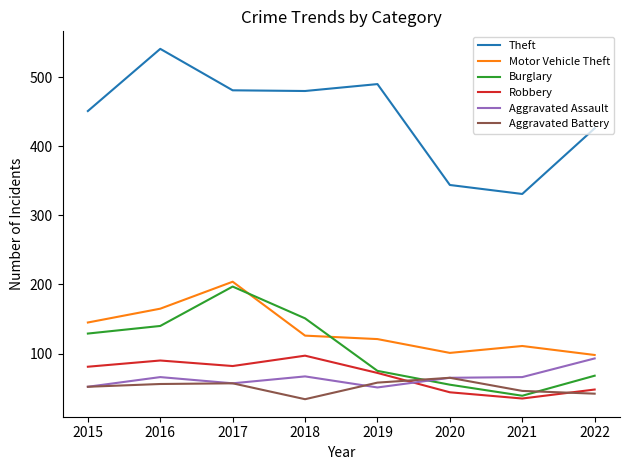

Which label corresponds to the largest value in the chart?

2016